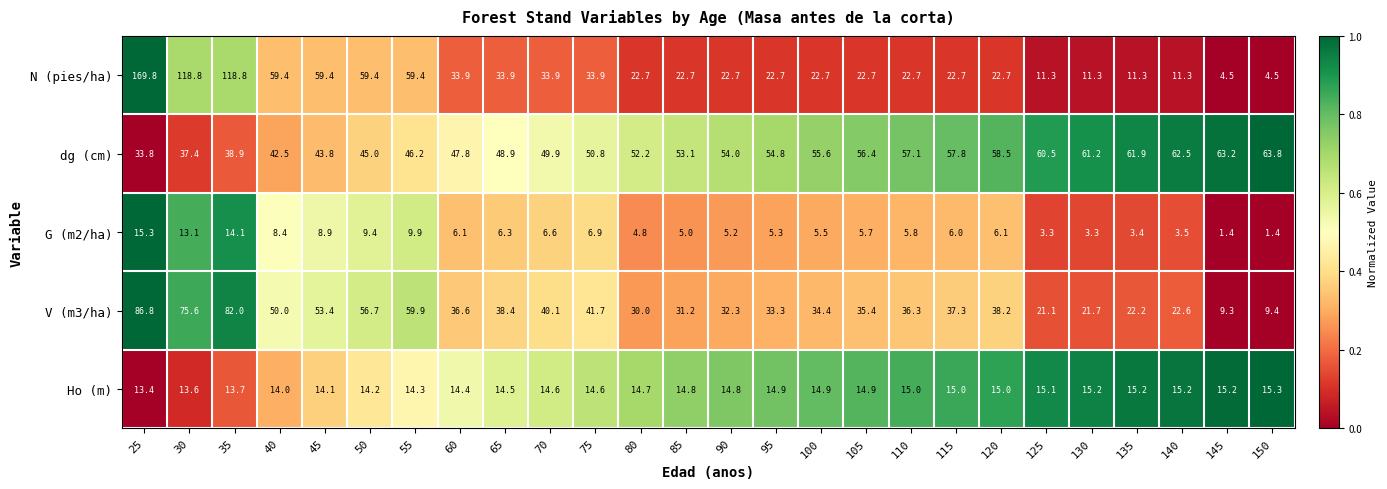

Rank the categories by dg (cm) value from highest to lowest.

150, 145, 140, 135, 130, 125, 120, 115, 110, 105, 100, 95, 90, 85, 80, 75, 70, 65, 60, 55, 50, 45, 40, 35, 30, 25